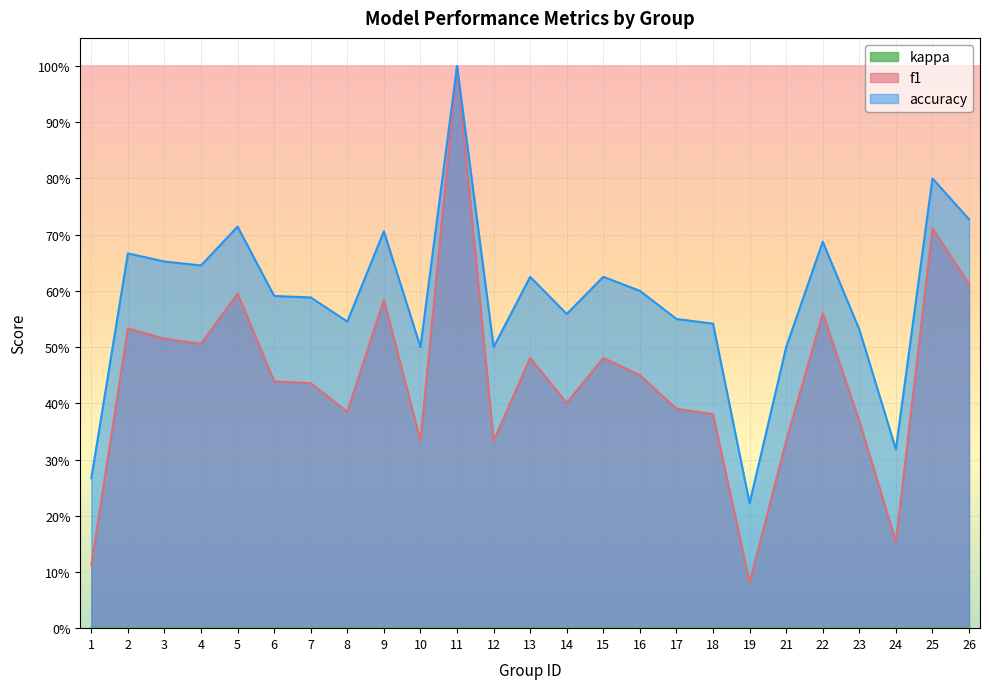

What is the value of the f1 point at the 15th from the left?

0.5